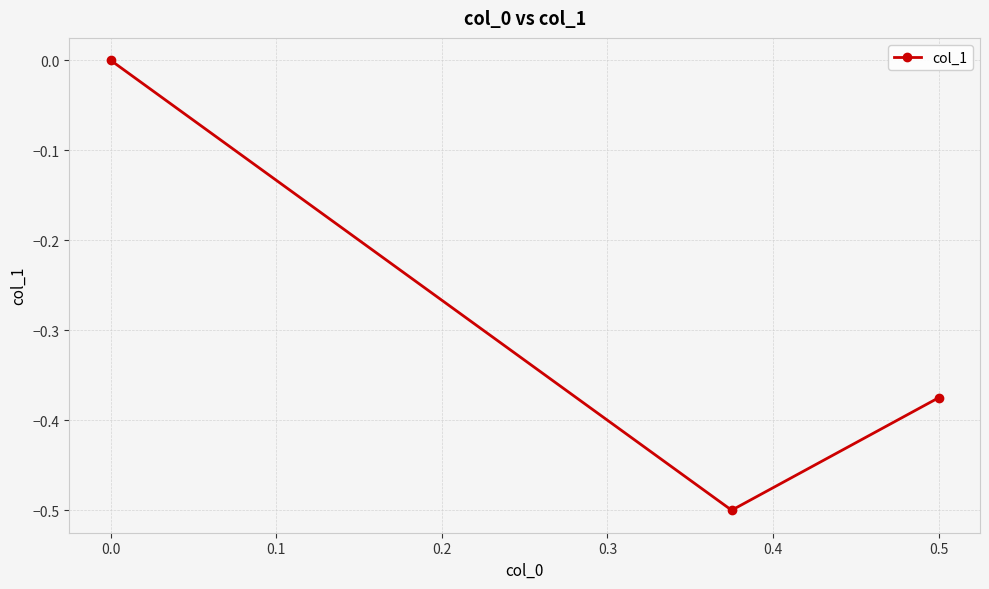

Which label corresponds to the largest value in the chart?

0.0